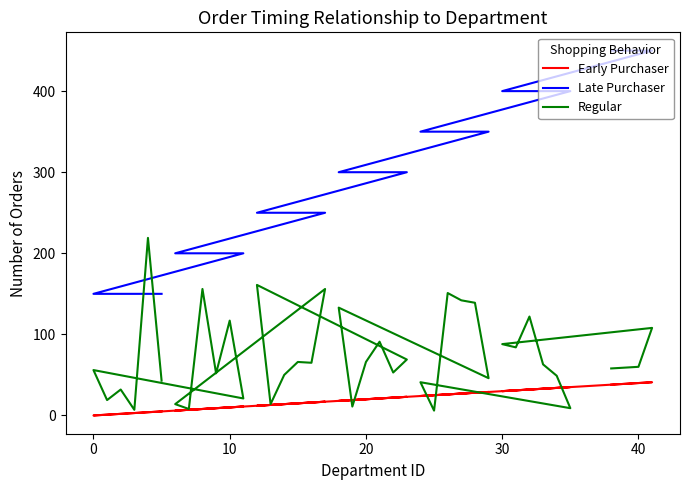

Does the chart display data point markers on the line(s)?

No